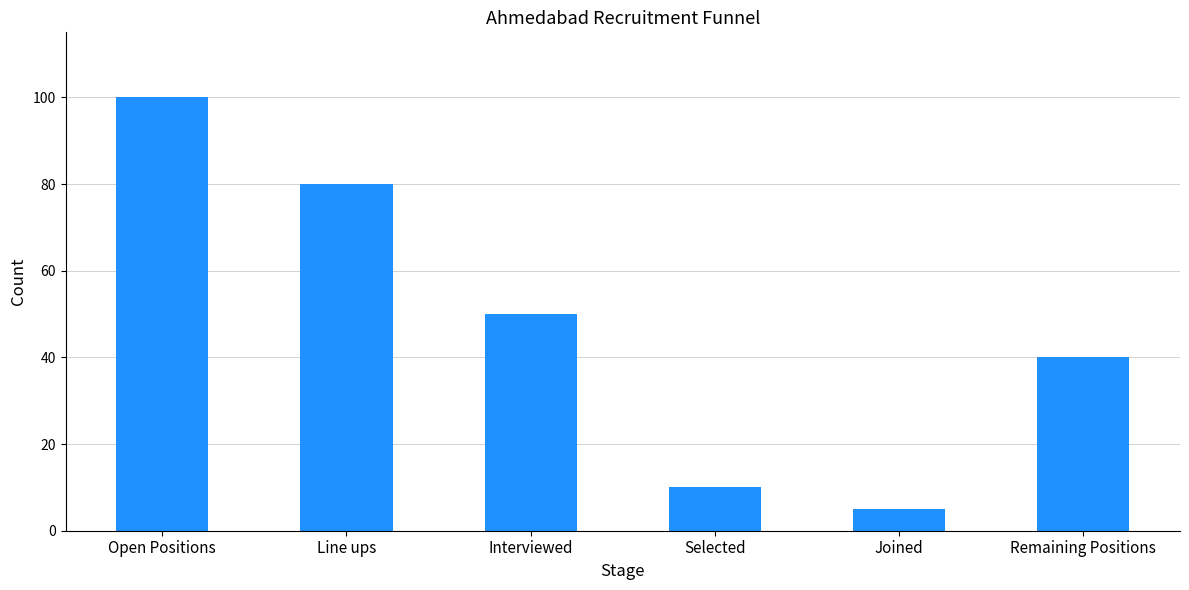

Which has a higher value, Joined or Line ups?

Line ups